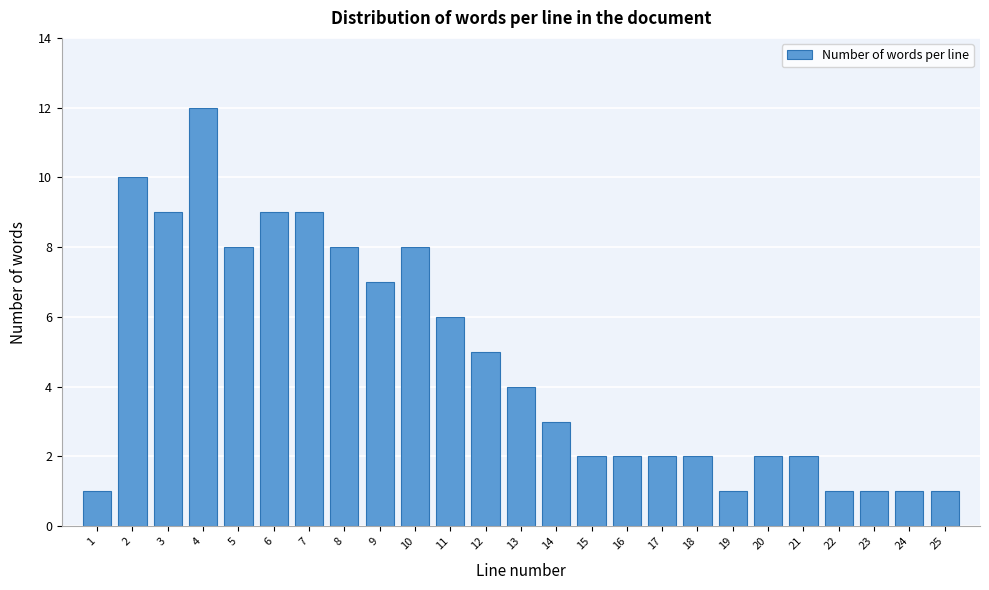

Reading right to left, transcribe all the data shown in this chart.

1	1	1	1	2	2	1	2	2	2	2	3	4	5	6	8	7	8	9	9	8	12	9	10	1